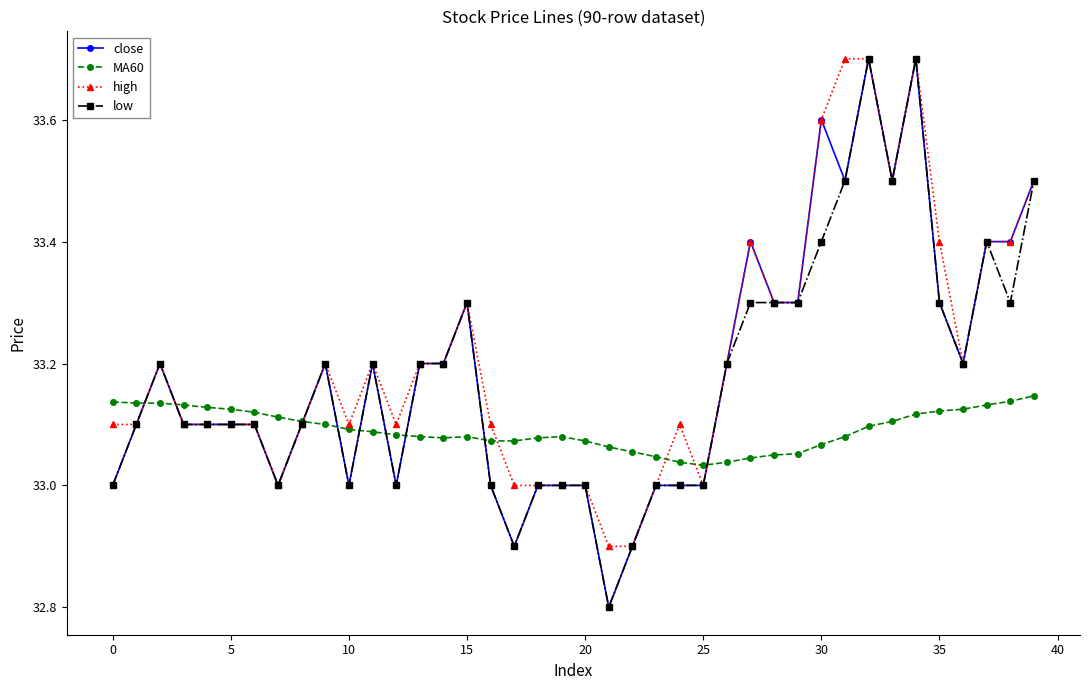

What is the minimum value shown in the chart?

32.8